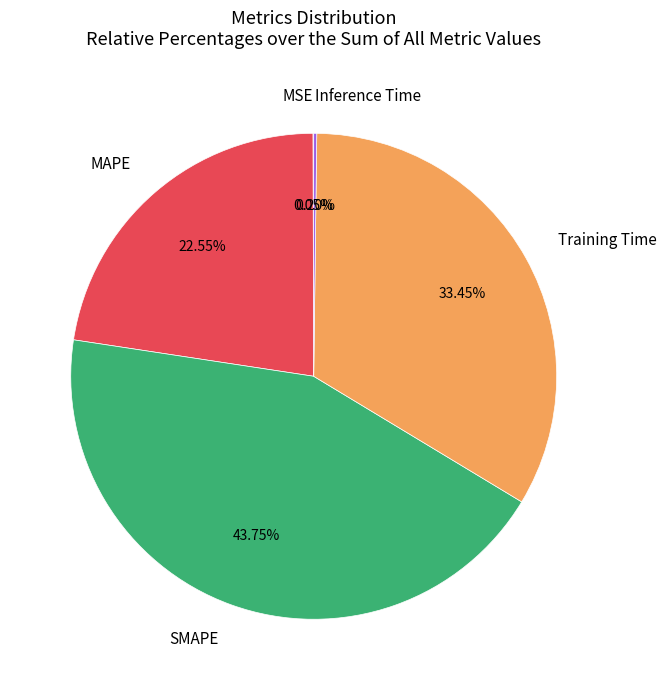

Between MAPE and SMAPE, which is larger?

SMAPE